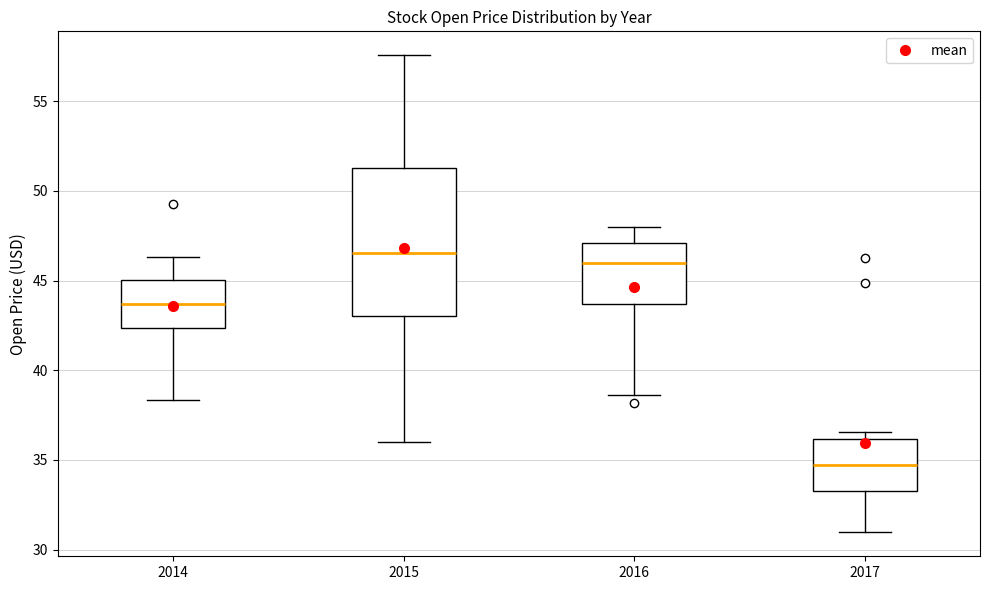

Reading left to right, transcribe this box plot: for each box, give where its median line is, the range the box spans, and where its two whiskers end, as read against the y-axis. The values are not printed on the chart, so give them approximately, as read against the axis.

2014: median 43.5, box 42.5 to 45.0, whiskers 38.5 to 46.5
2015: median 46.5, box 43.0 to 51.5, whiskers 36.0 to 57.5
2016: median 46.0, box 43.5 to 47.0, whiskers 38.5 to 48.0
2017: median 34.5, box 33.5 to 36.0, whiskers 31.0 to 36.5